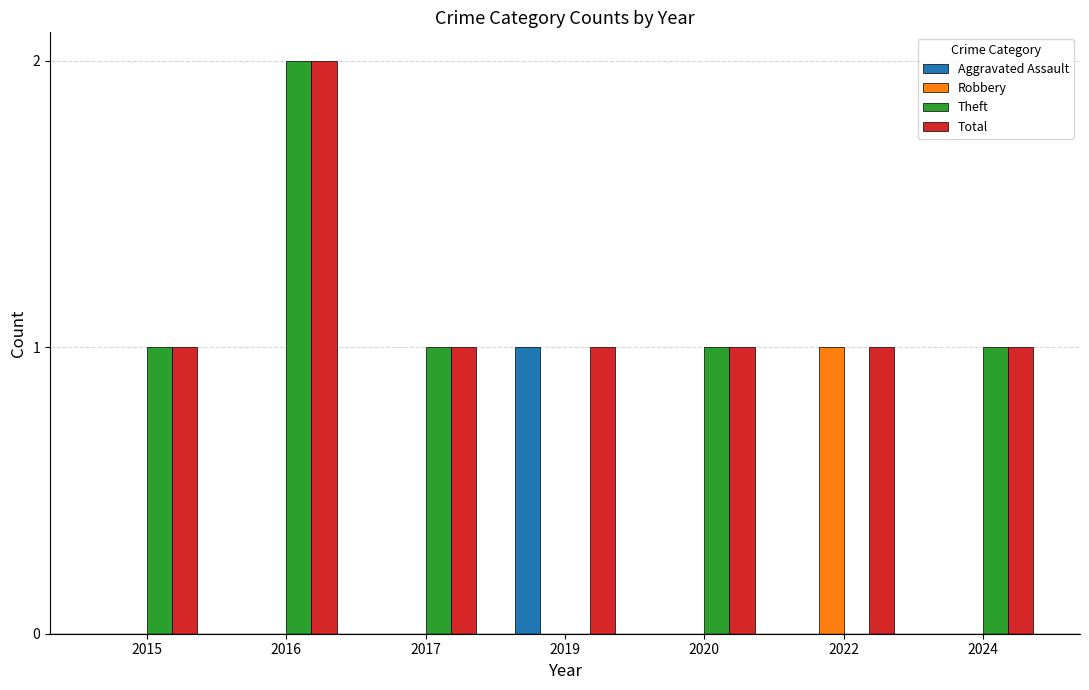

At which category is the sum across all series the highest?

2016